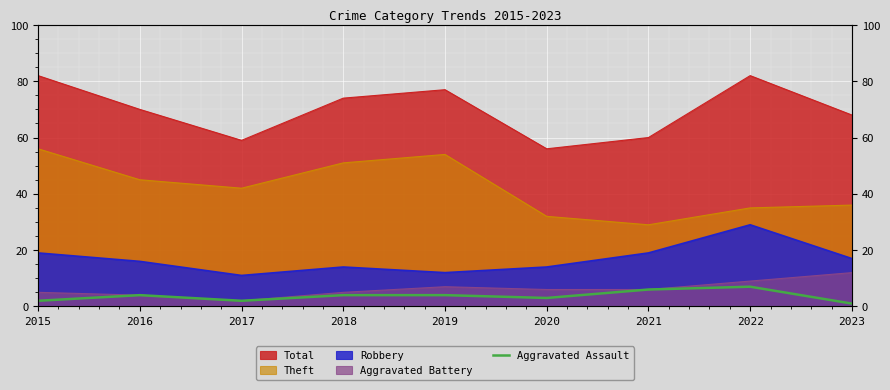

How many data points are above 4?

2